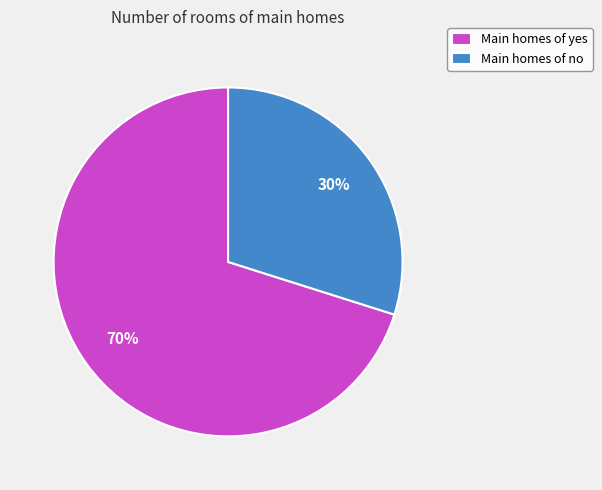

What is the majority slice?

Main homes of yes